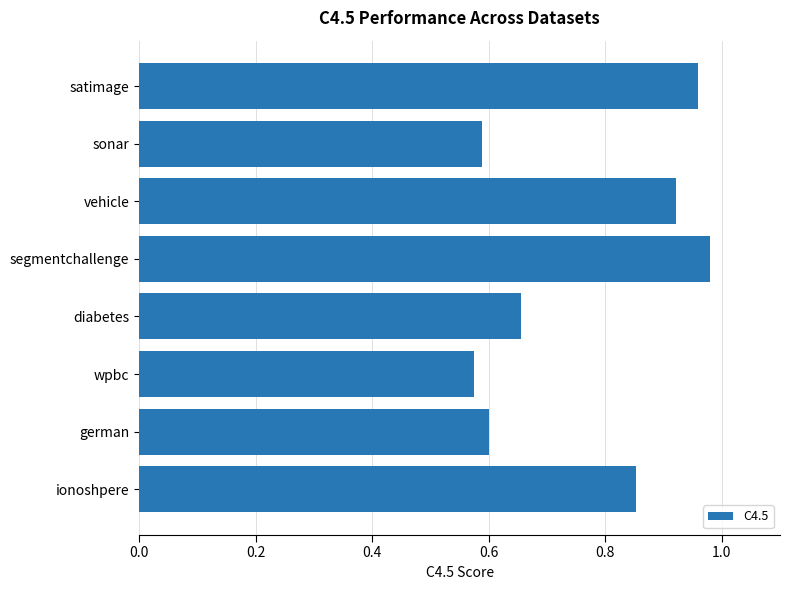

What is the change in value from ionoshpere to vehicle?

+0.1